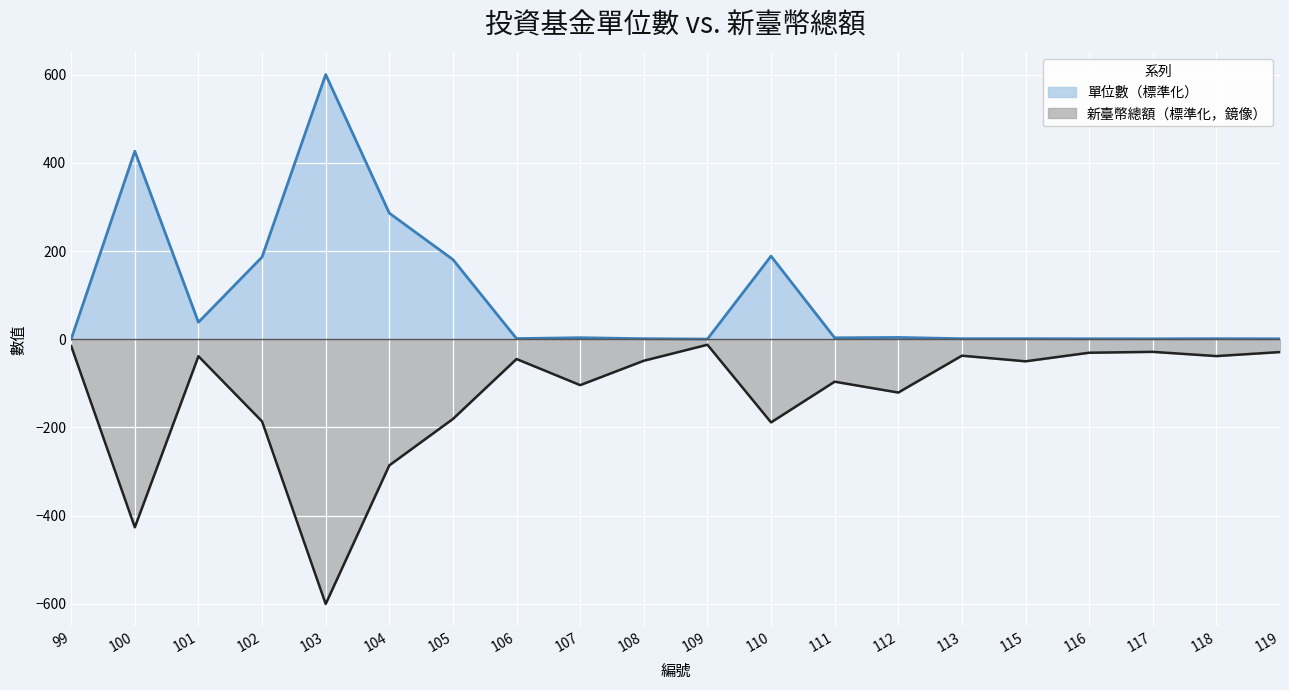

What is the sum of all 單位數 values?

1927.2